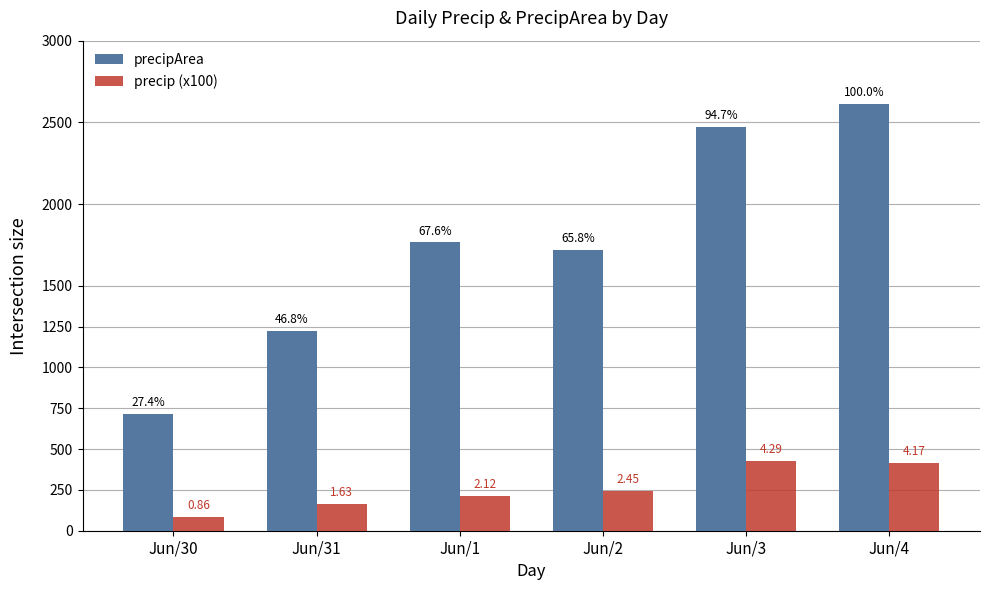

The value of precip (x100) at Jun/1 is 211.8. True or false?

True